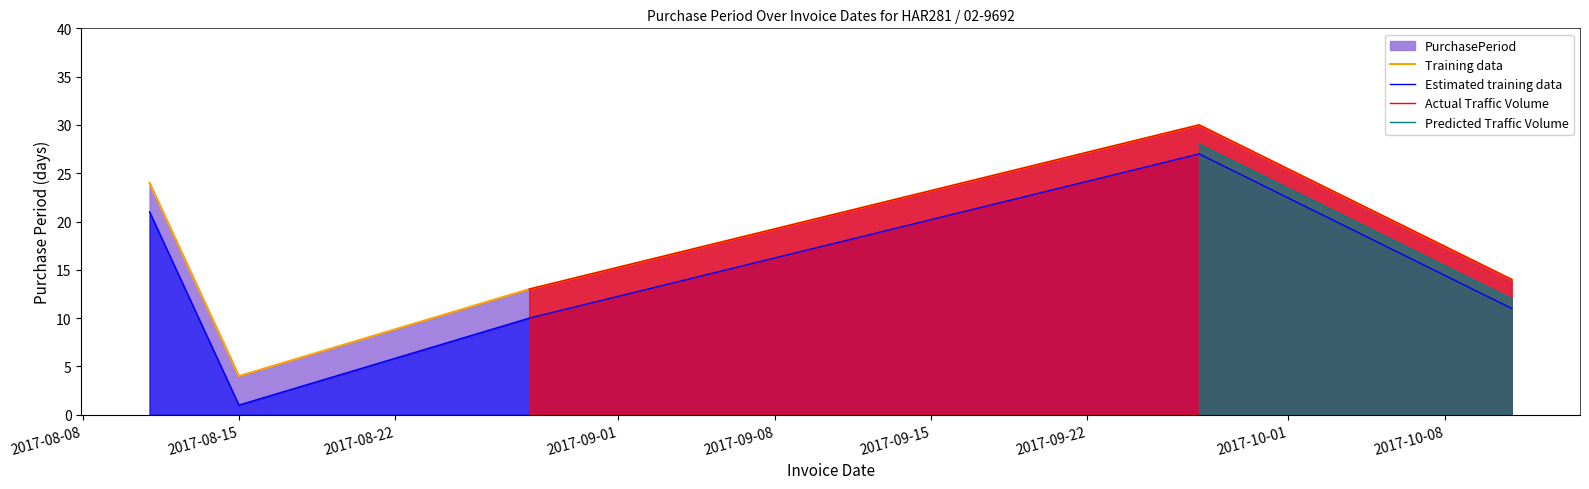

Where is the first local maximum?

2017-09-27